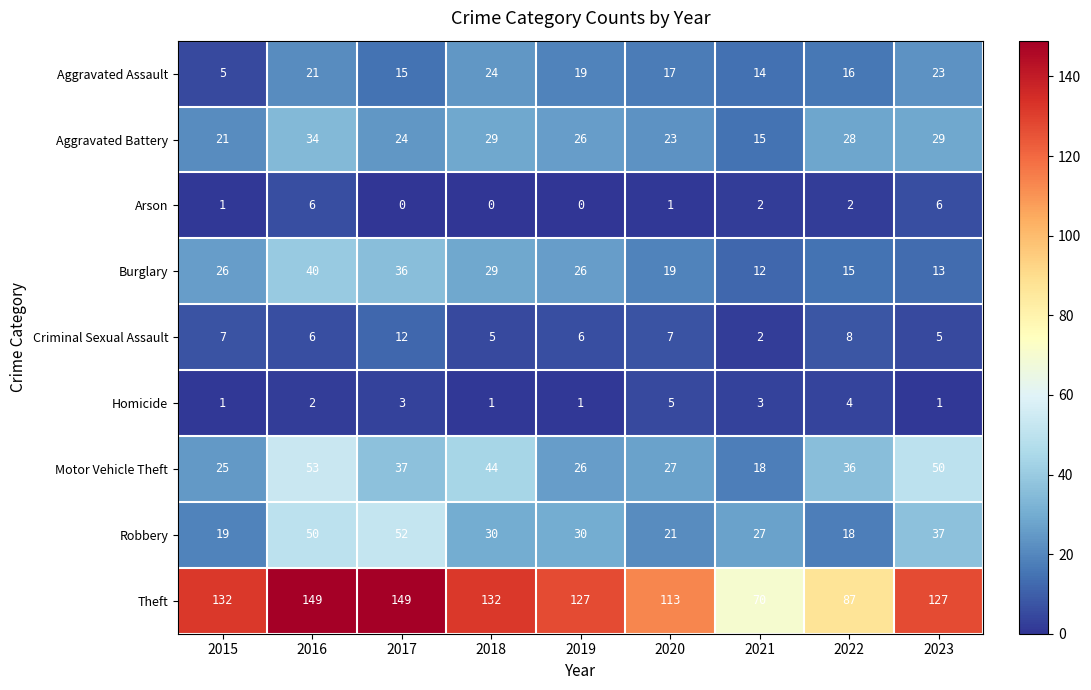

Count the number of data series in this chart.

9